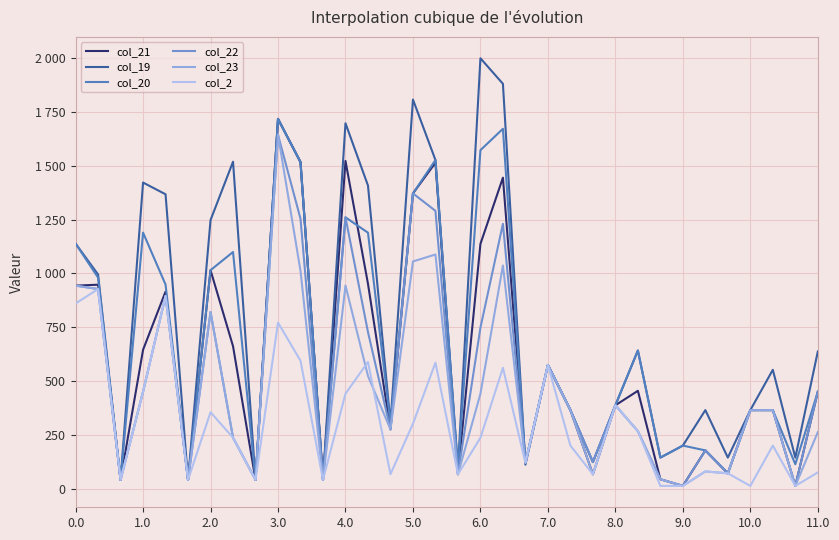

What is the difference between the second highest and second lowest values in the col_19 series?

1836.2